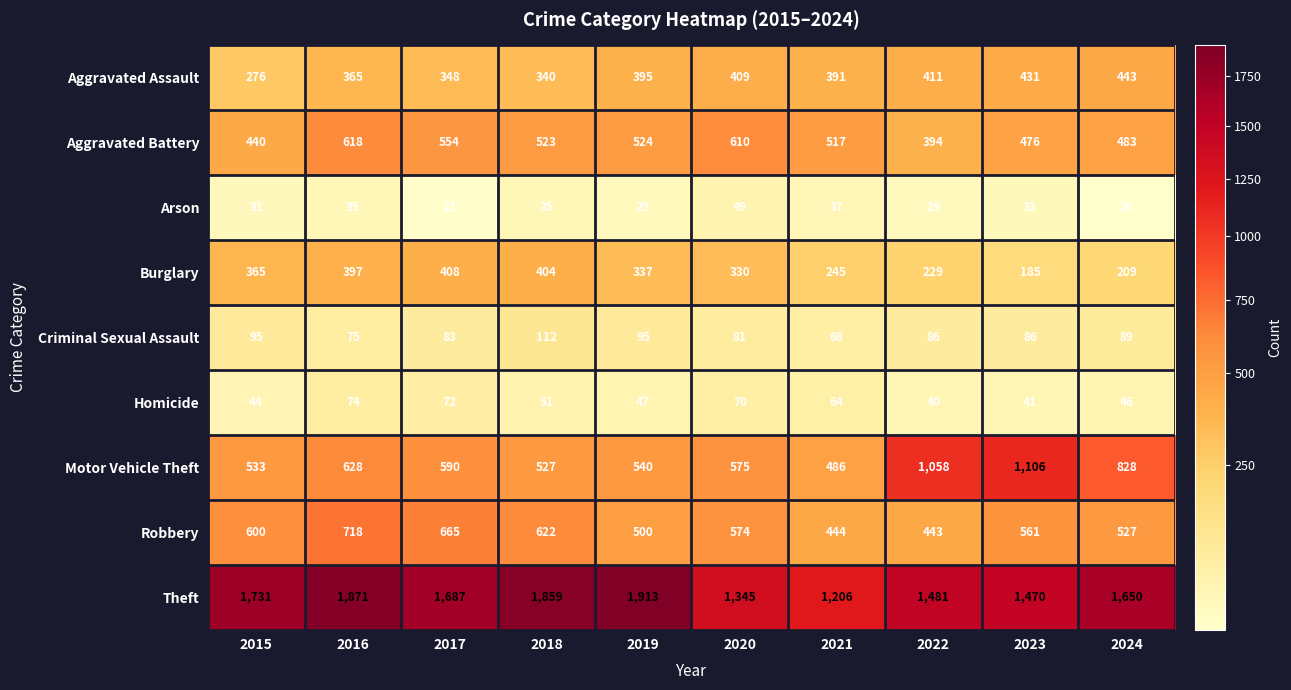

Which series changed the most between 2020 and 2024?

Theft